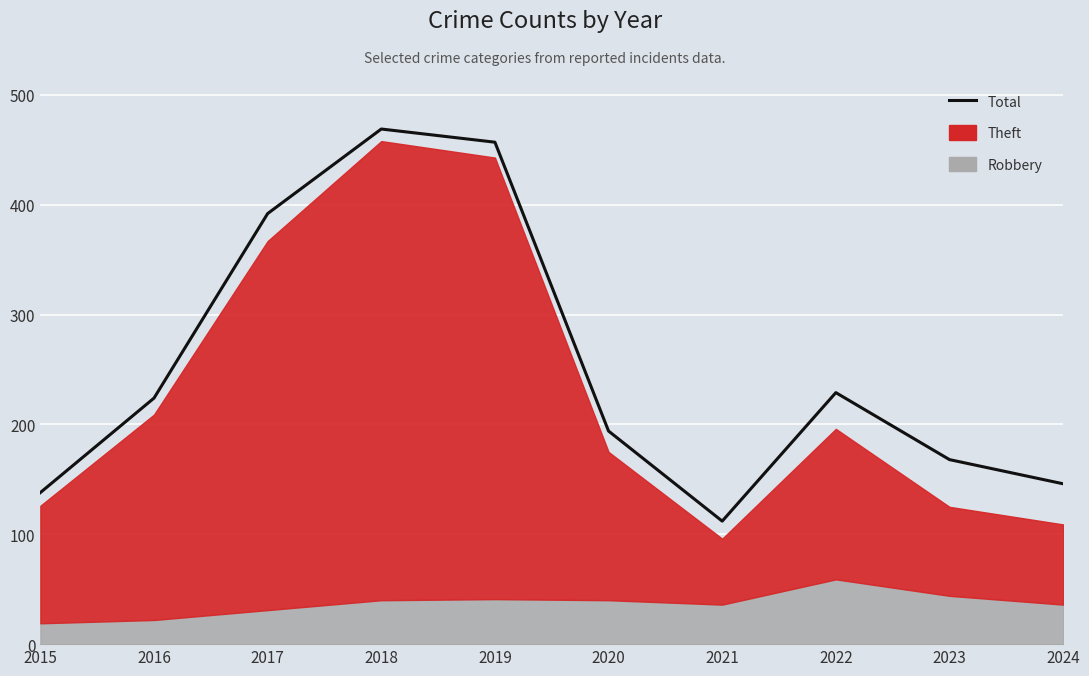

List the labels in order of value, smallest first.

2021, 2015, 2024, 2023, 2020, 2016, 2022, 2017, 2019, 2018